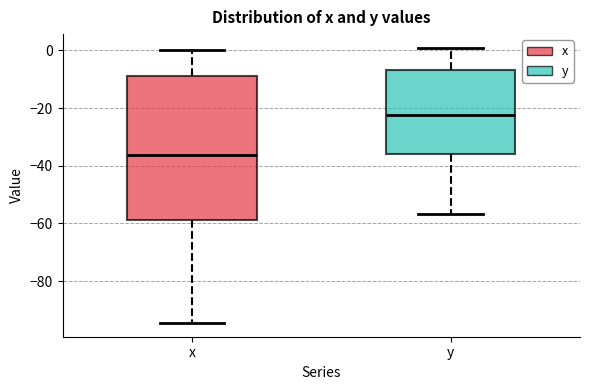

Reading left to right, transcribe this box plot: for each box, give where its median line is, the range the box spans, and where its two whiskers end, as read against the y-axis. The values are not printed on the chart, so give them approximately, as read against the axis.

x: median -36, box -58 to -8, whiskers -94 to 0
y: median -22, box -36 to -6, whiskers -56 to 0